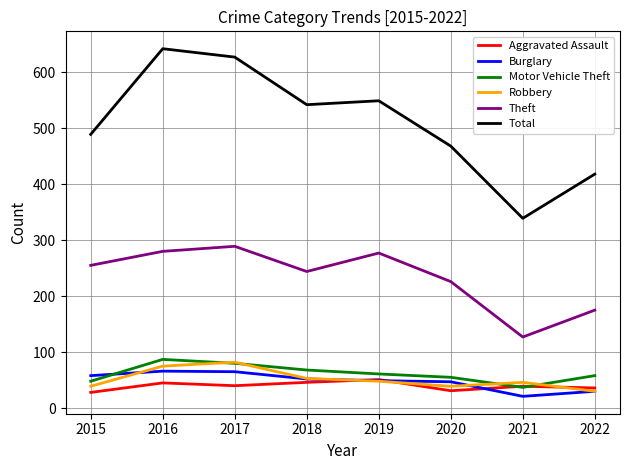

True or false: Robbery has a value of 49 at 2017.

False